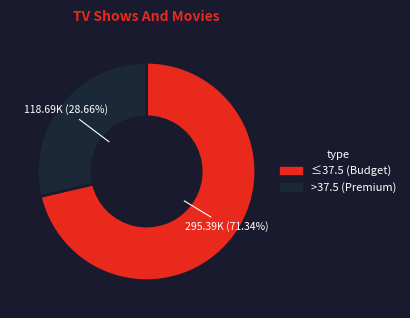

Rank the categories by value from highest to lowest.

≤37.5 (Budget), >37.5 (Premium)